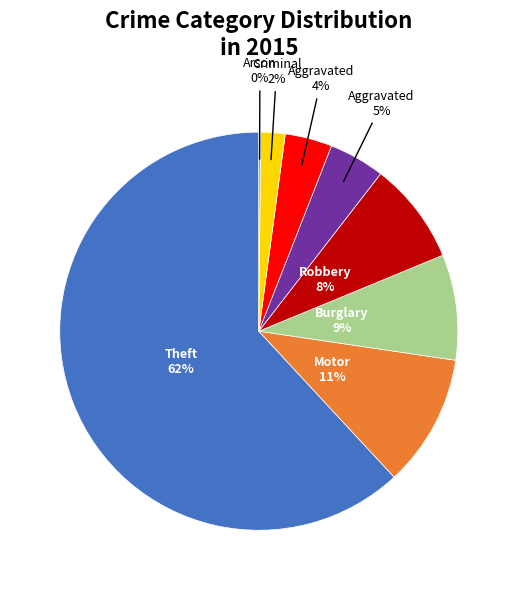

Is there any slice that represents more than half of the pie?

Yes